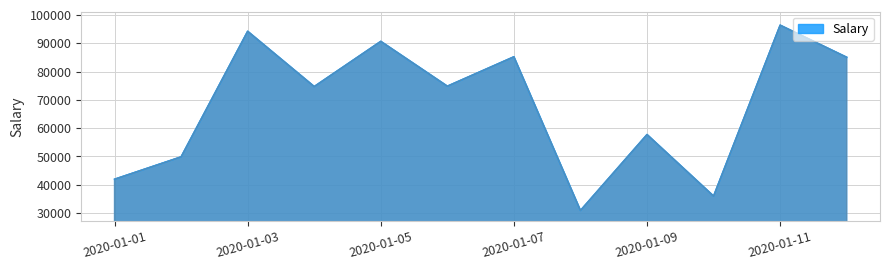

What is the greatest value displayed?

96371